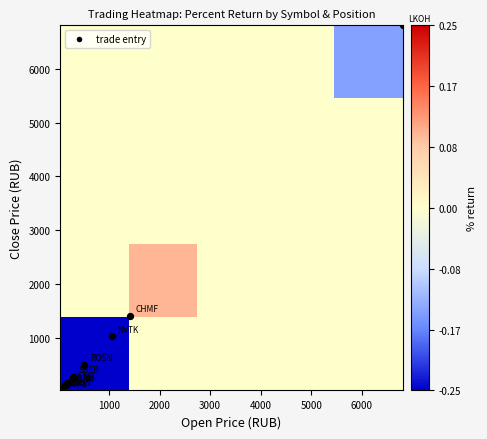

What is the smallest value displayed?

-0.2